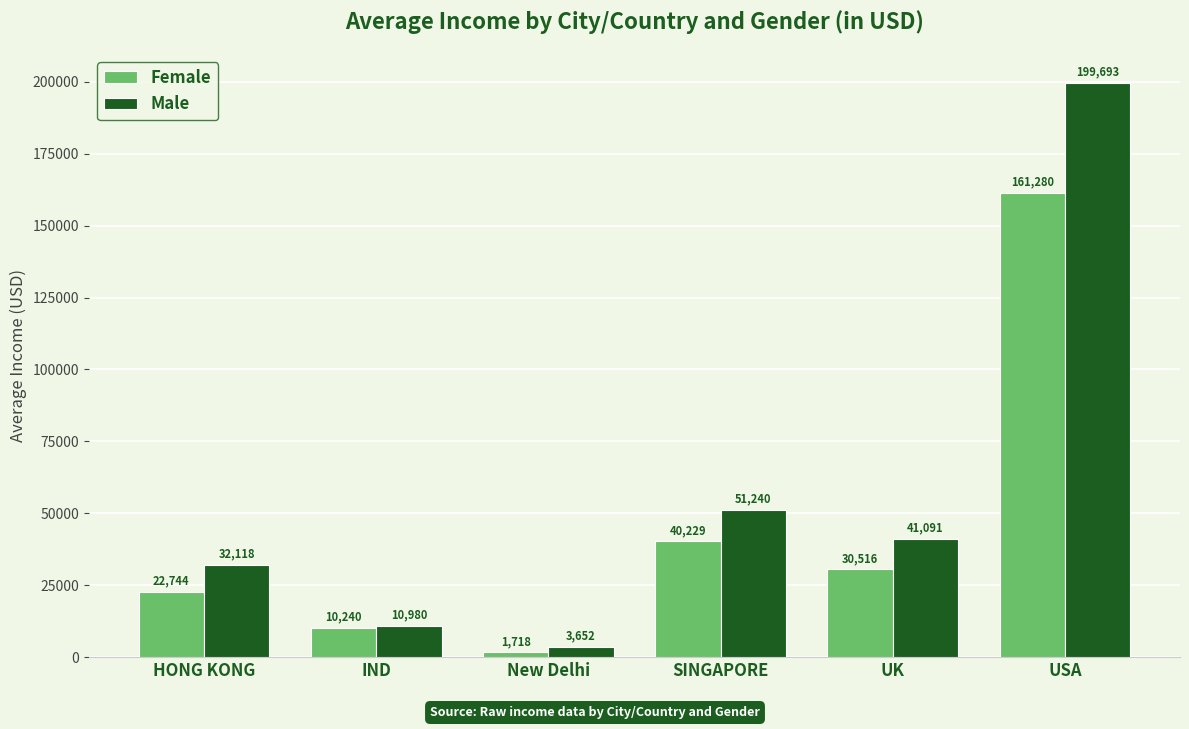

At which category does the chart reach its minimum across all series?

New Delhi